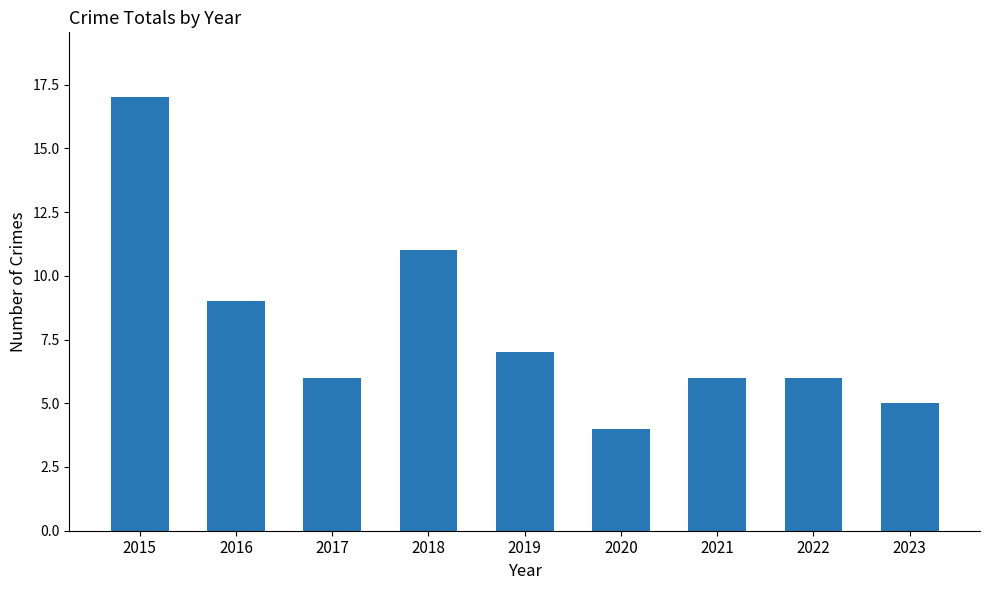

How many bars are there in total?

9